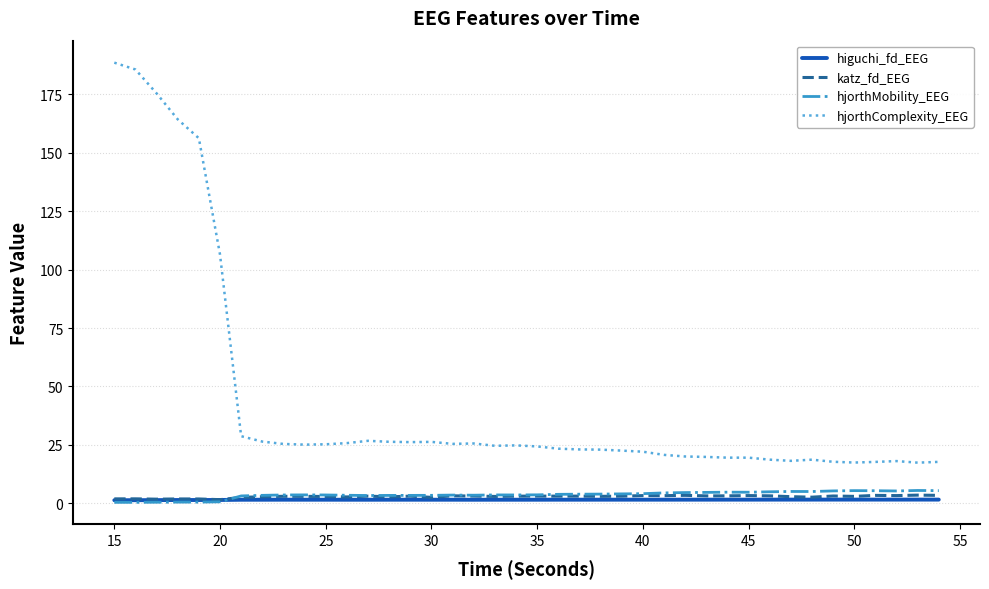

How many lines are shown in the chart?

4